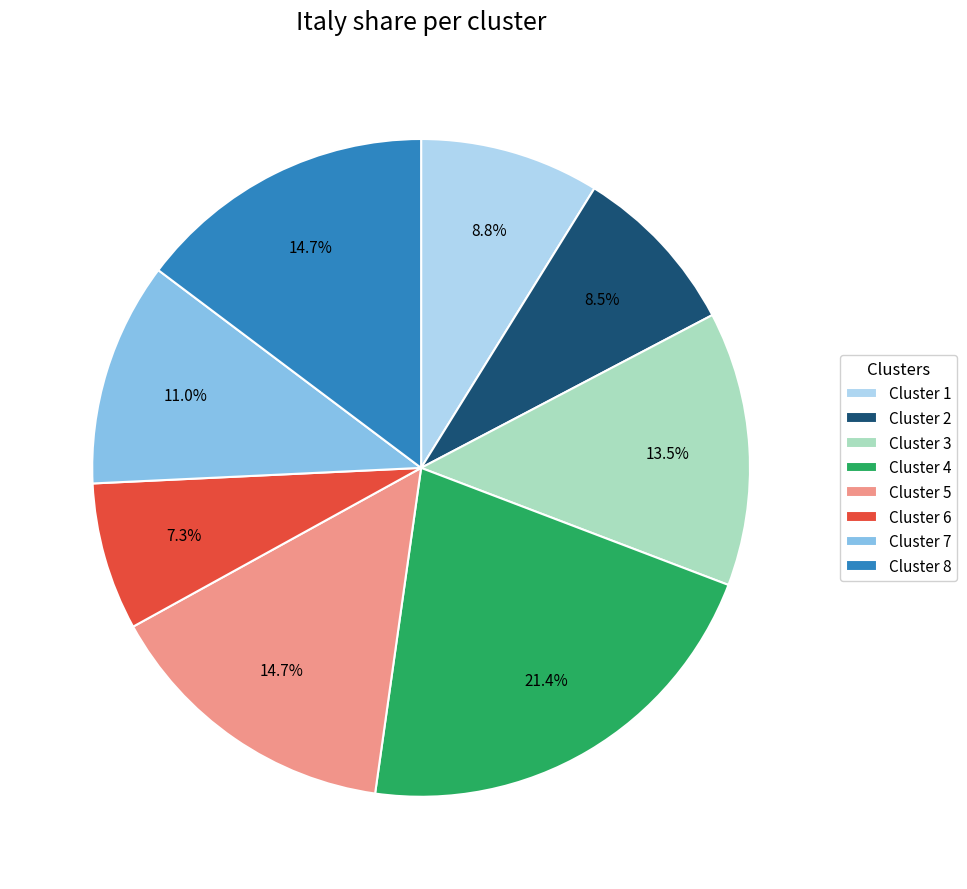

Which category has the biggest portion of the pie?

Cluster 4